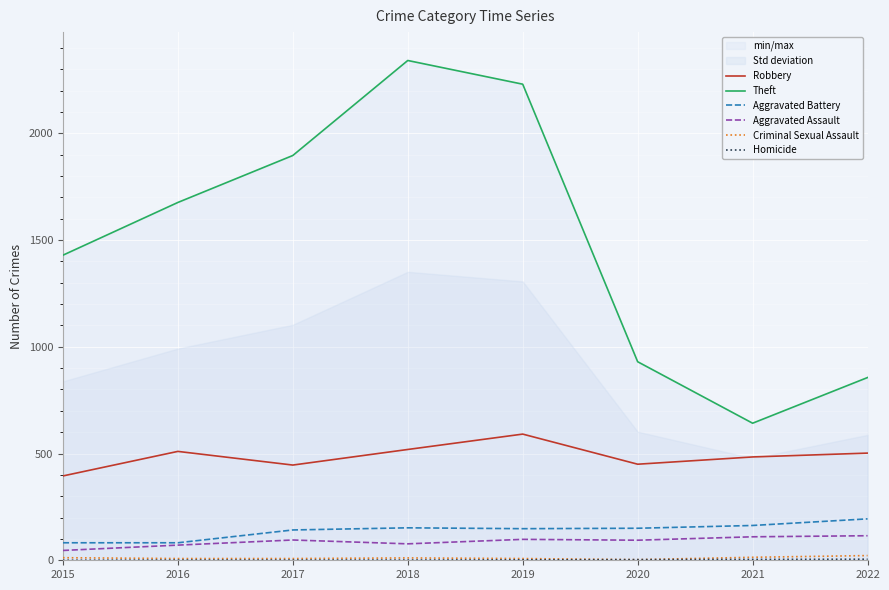

True or false: Criminal Sexual Assault has a value of 19 at 2015.

False